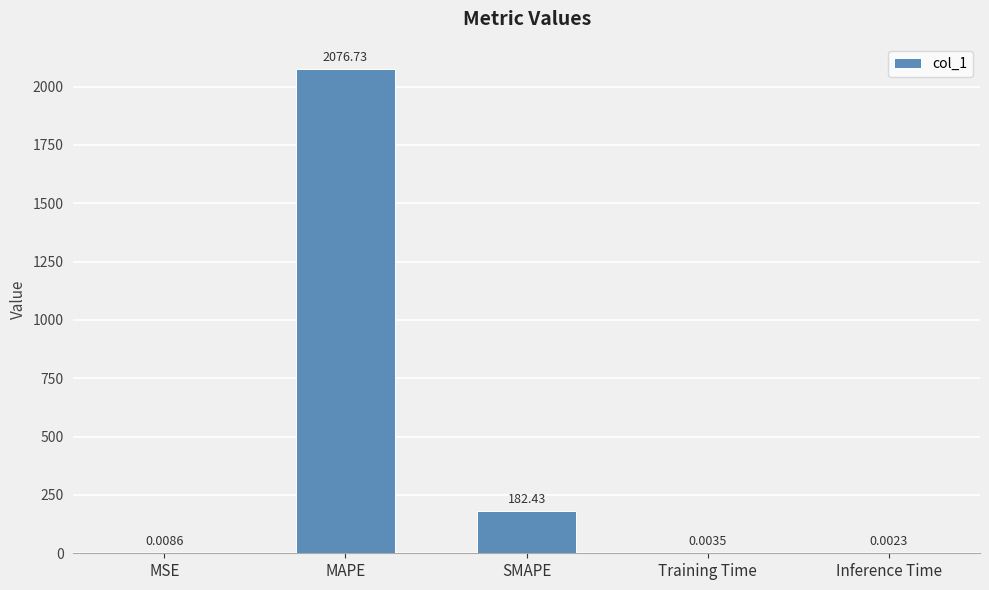

What is the greatest value displayed?

2076.7